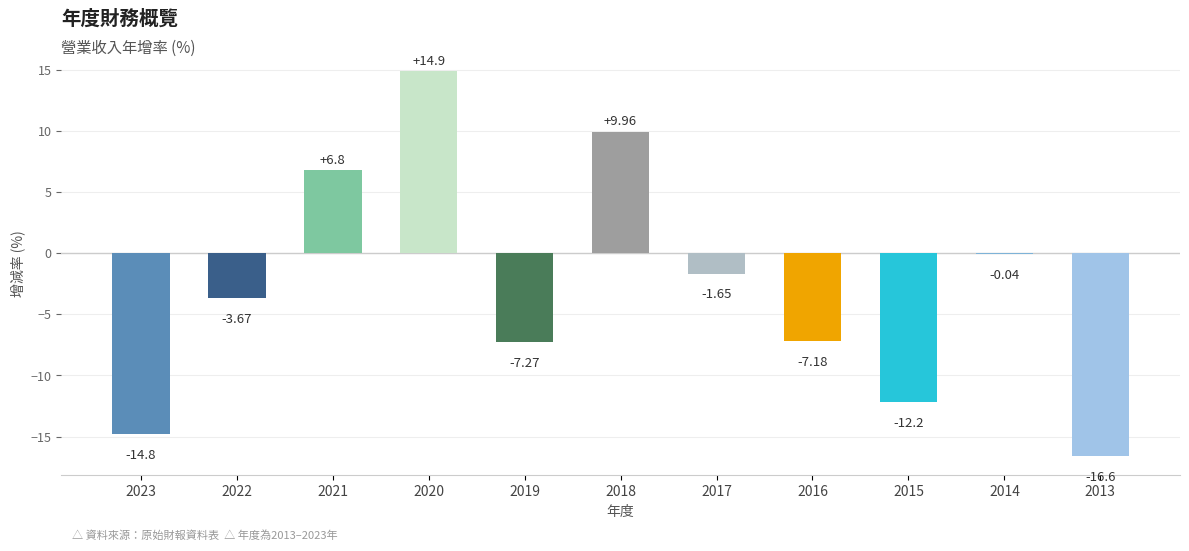

The value at 2022 is -3.7. True or false?

True